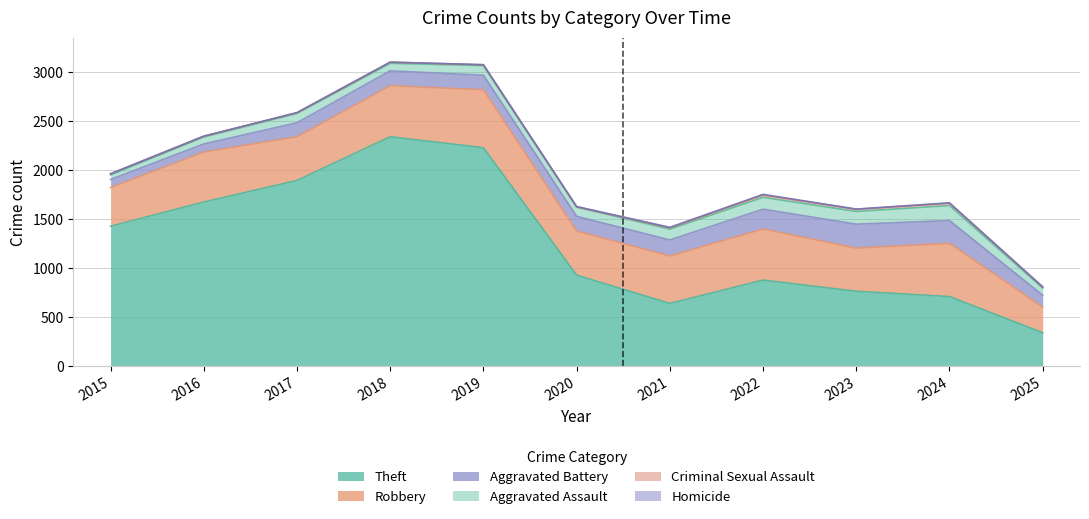

At which label does Theft first exceed 930?

2015